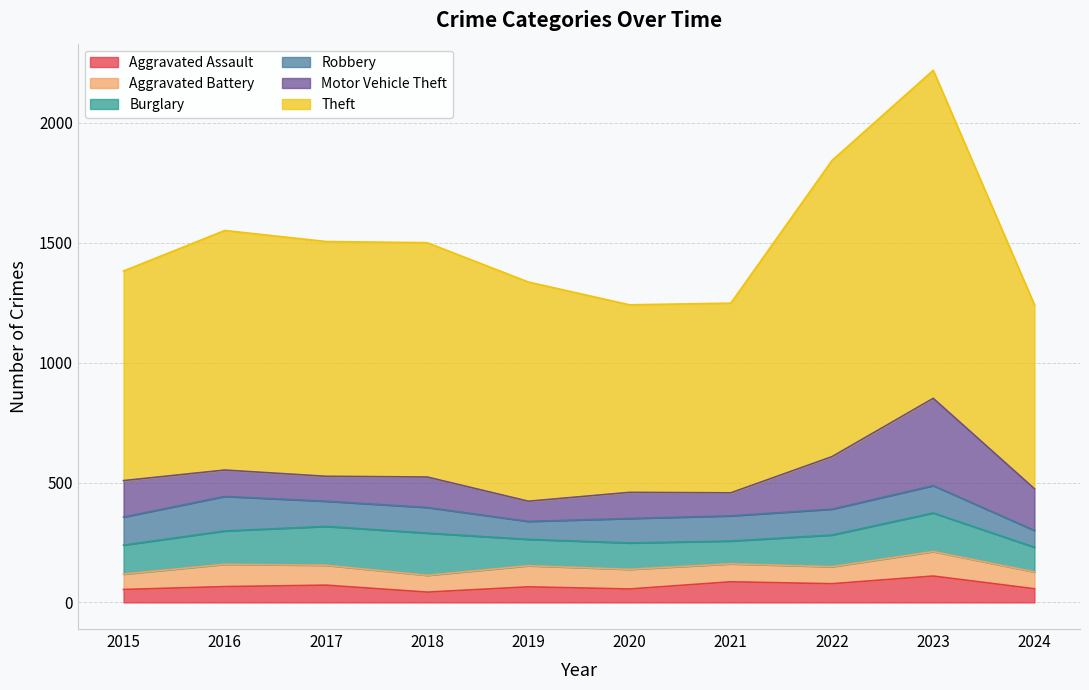

Reading left to right, extract all data points from this chart.

Aggravated Assault: 54	66	72	43	65	56	86	78	110	57
Aggravated Battery: 64	93	83	70	88	82	75	71	102	70
Burglary: 121	139	162	176	110	110	95	132	161	103
Robbery: 117	144	105	107	75	102	105	108	114	70
Motor Vehicle Theft: 152	110	104	127	84	109	96	219	364	174
Theft: 874	999	979	977	914	782	791	1235	1368	767